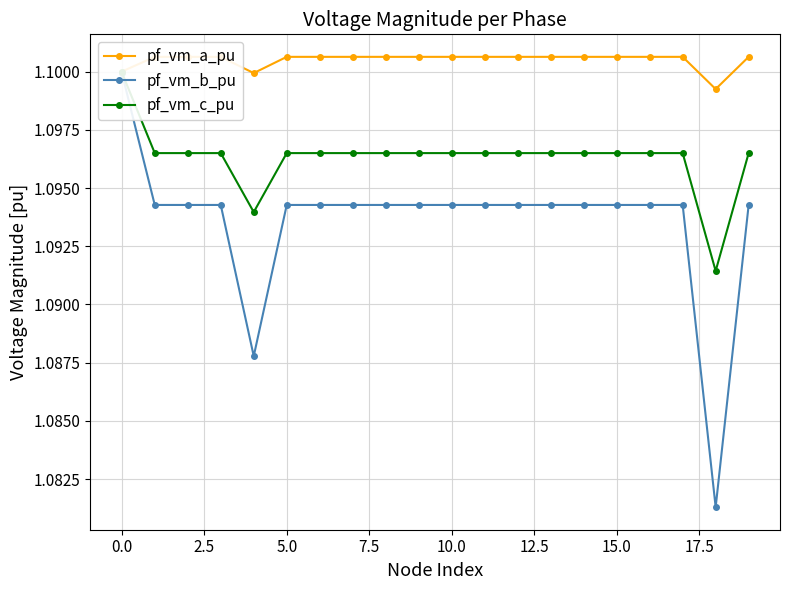

True or false: pf_vm_c_pu and pf_vm_b_pu cross at least once.

False